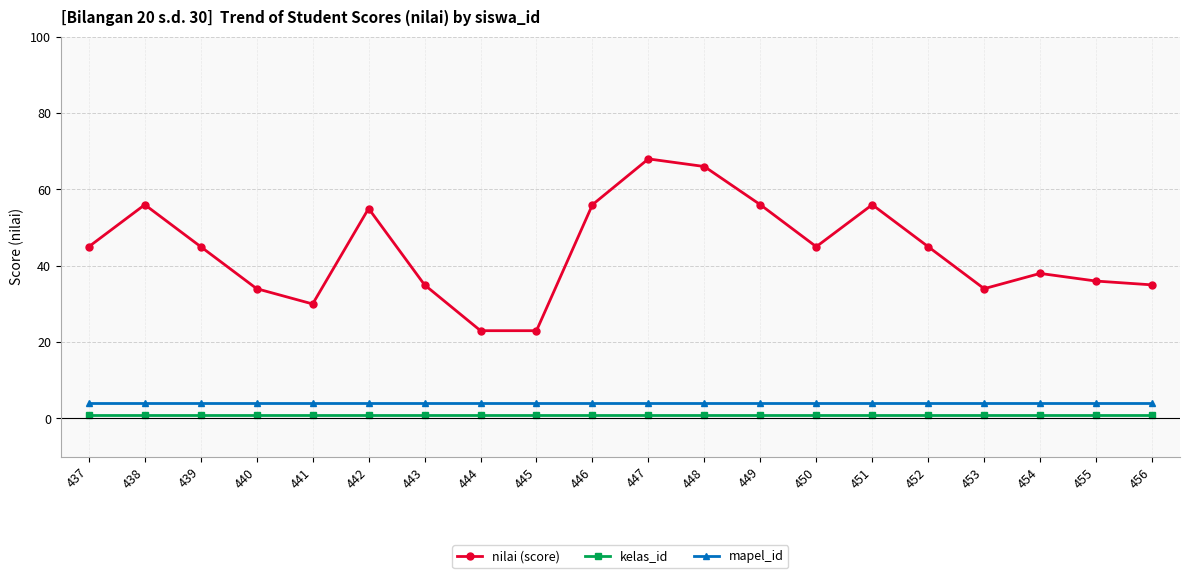

True or false: mapel_id and kelas_id intersect in this chart.

False